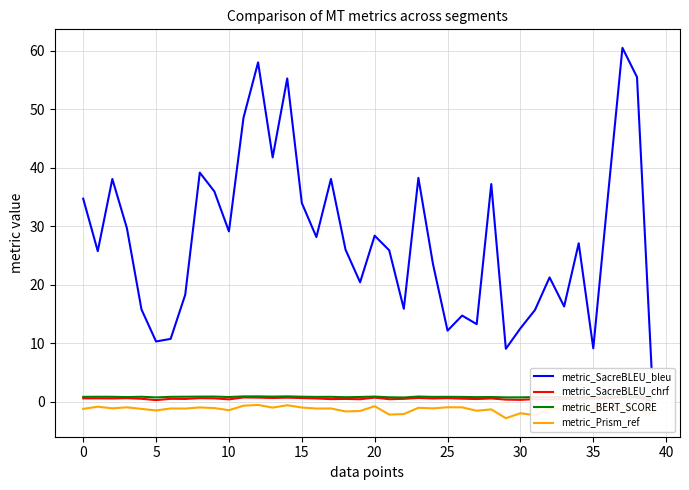

What is the difference between the maximum and minimum values in the metric_BERT_SCORE series?

0.2